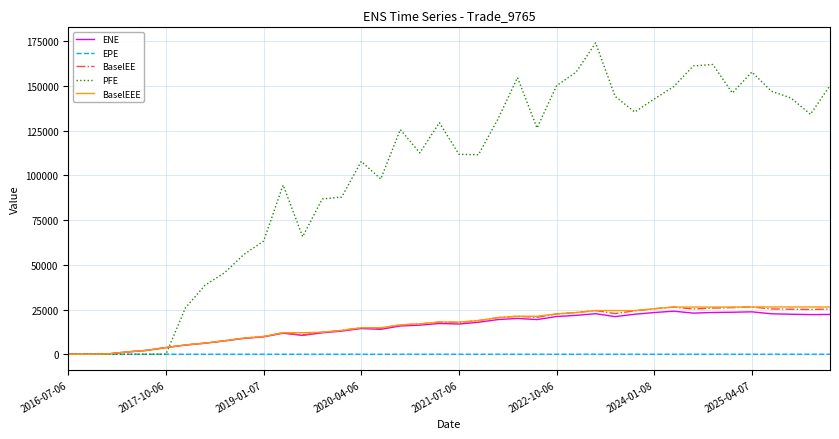

Which series has the largest range (max minus min)?

PFE